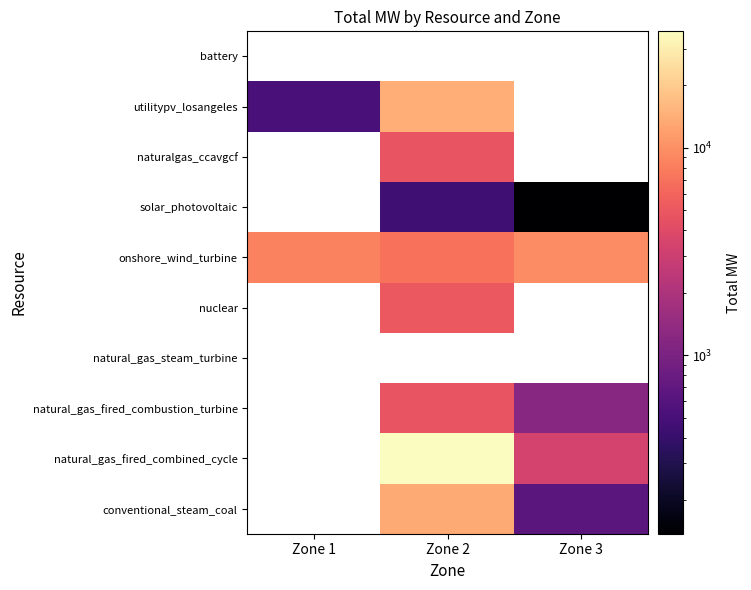

At how many categories does at least one series exceed 21871?

1